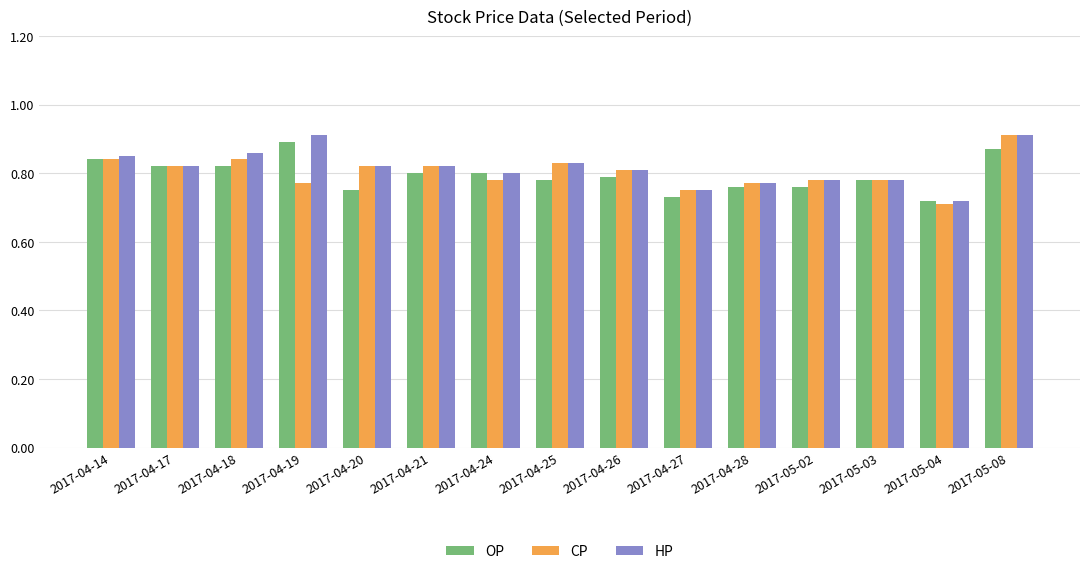

The HP series shows 0.8 at 2017-04-17. True or false?

True